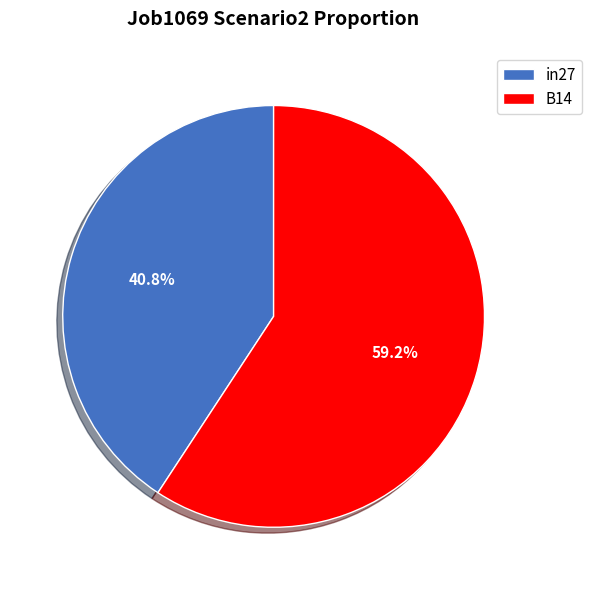

What is the largest slice in the pie chart?

B14